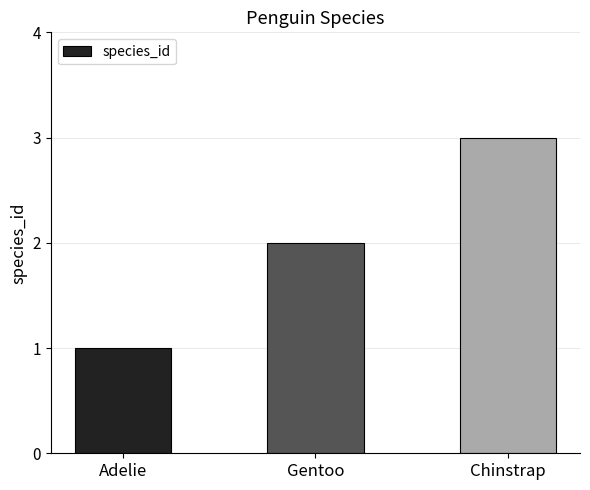

What is the label of the 3rd bar from the left?

Chinstrap